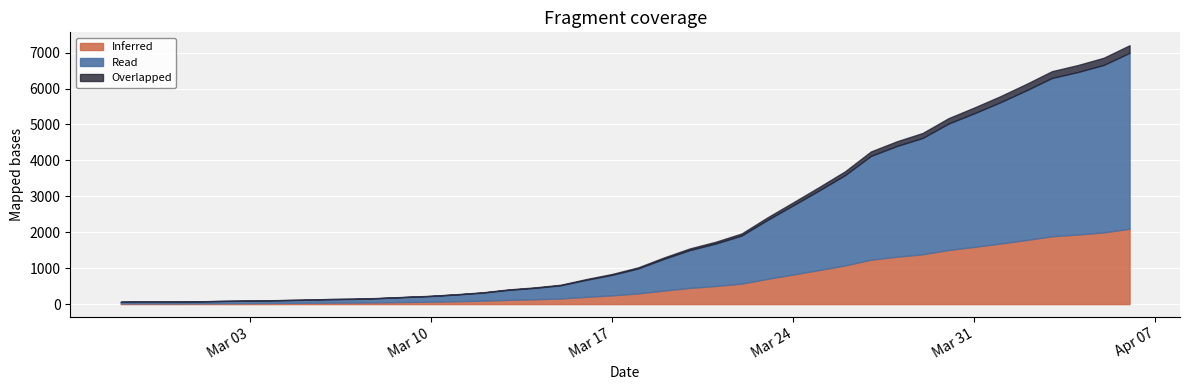

What is the difference between the values at 2020-03-02 and 2020-03-17?

728